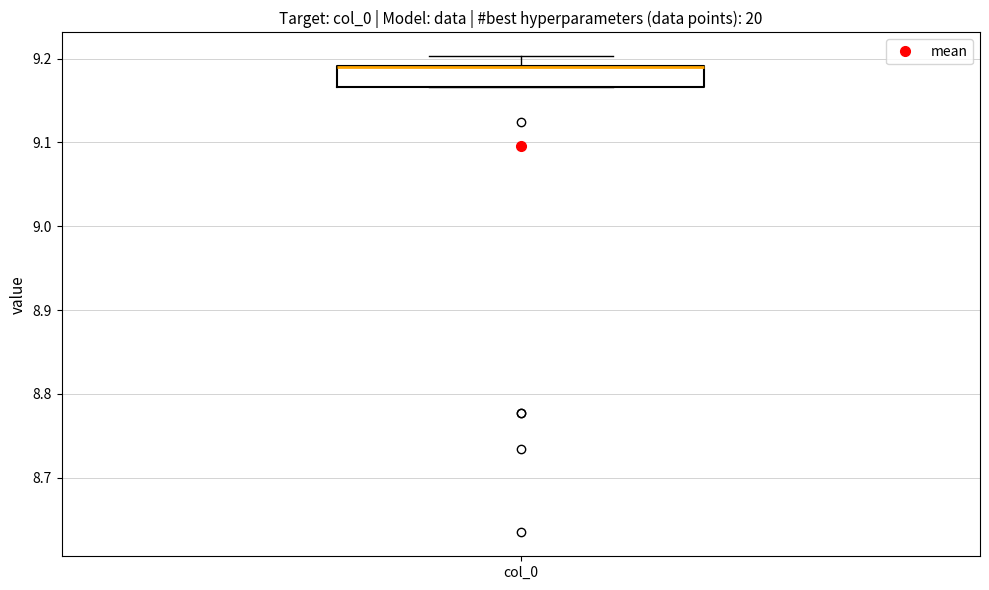

Where is the upper edge of the box for col_0 on the y-axis? The values are not printed on the chart, so give them approximately, as read against the axis.

9.19